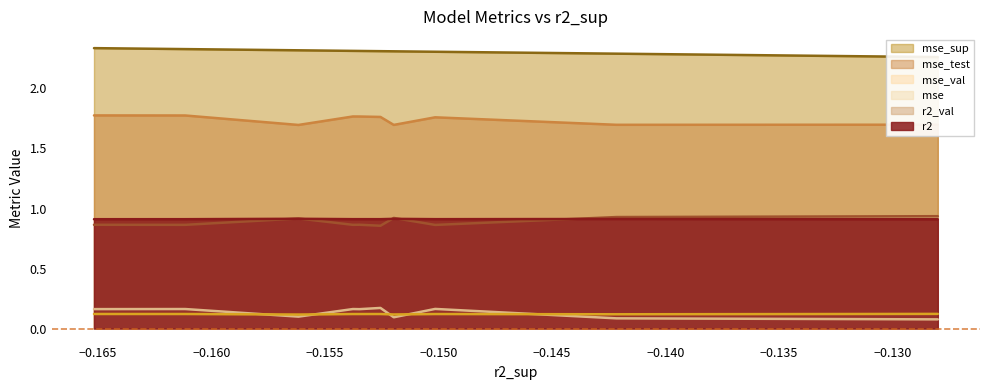

How many mse_sup values are between 2 and 3?

10